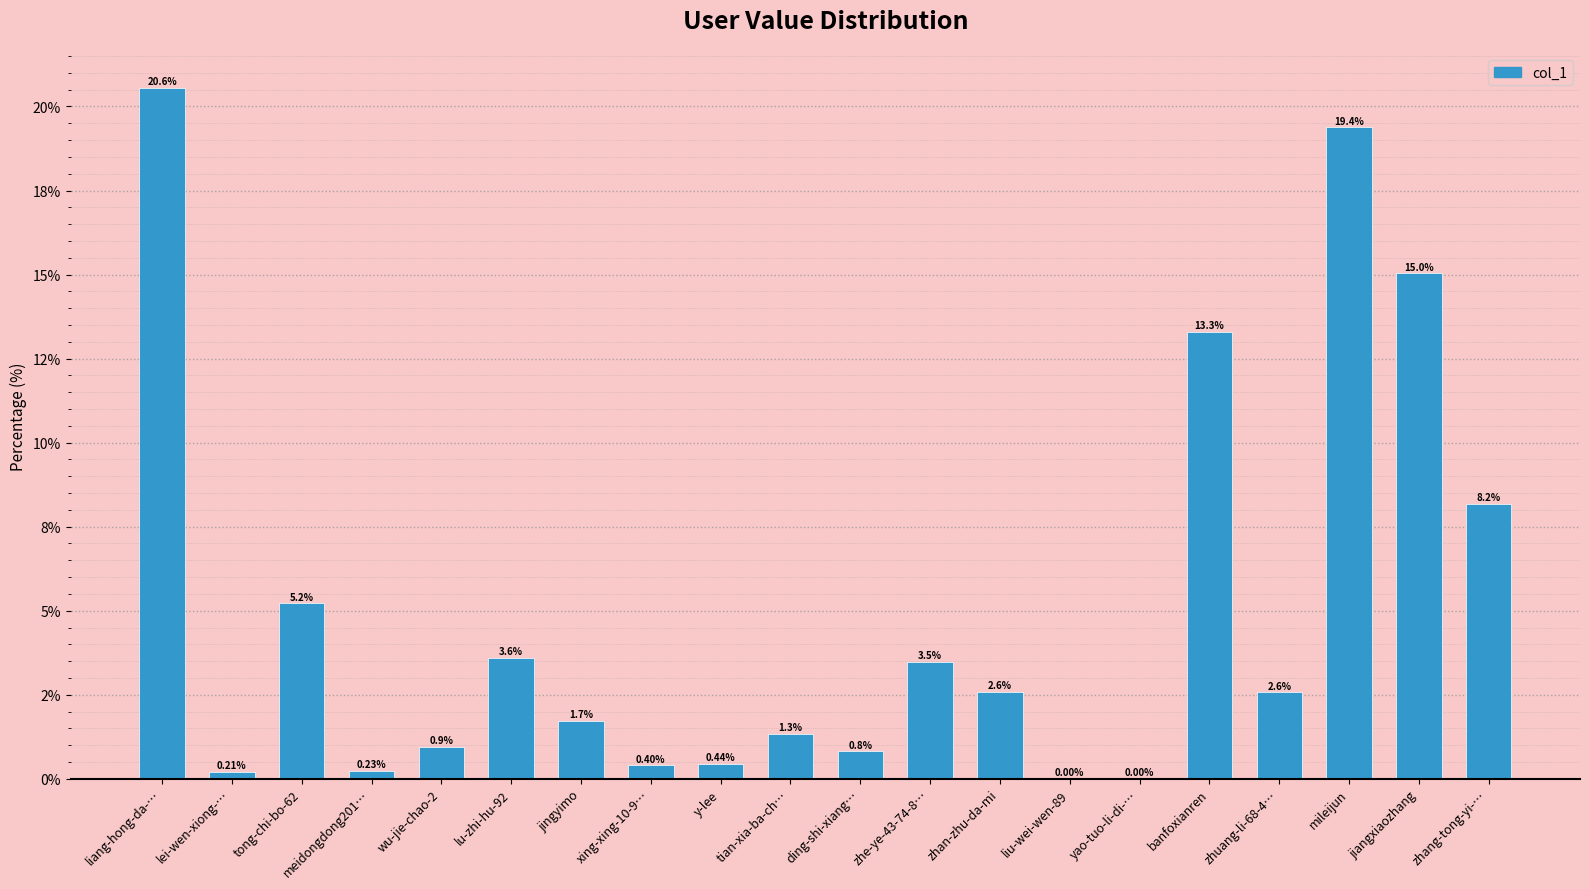

What is the greatest value displayed?

20.6